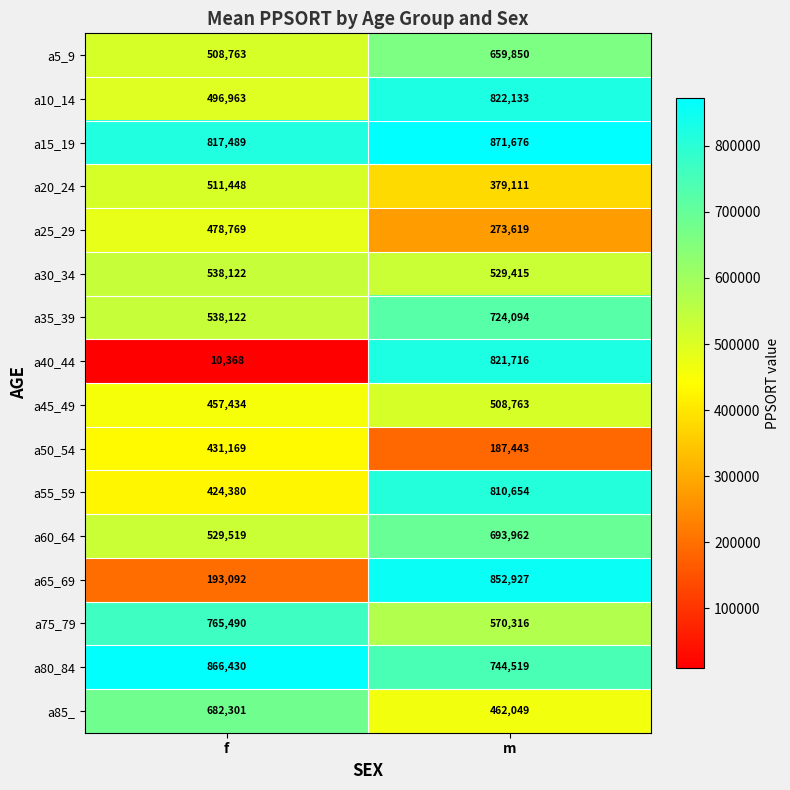

At which label does a55_59 reach its peak?

m